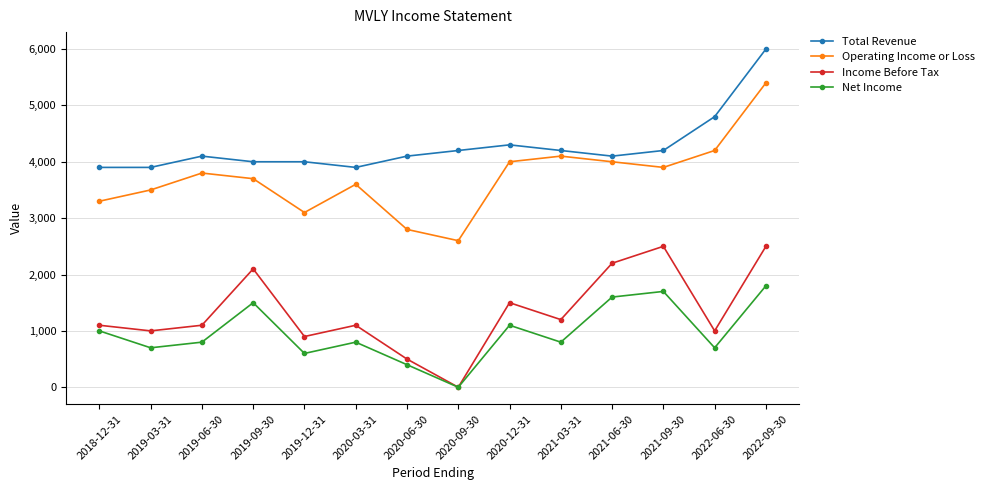

In Net Income, how many points are lower than both neighbors (excluding endpoints)?

5